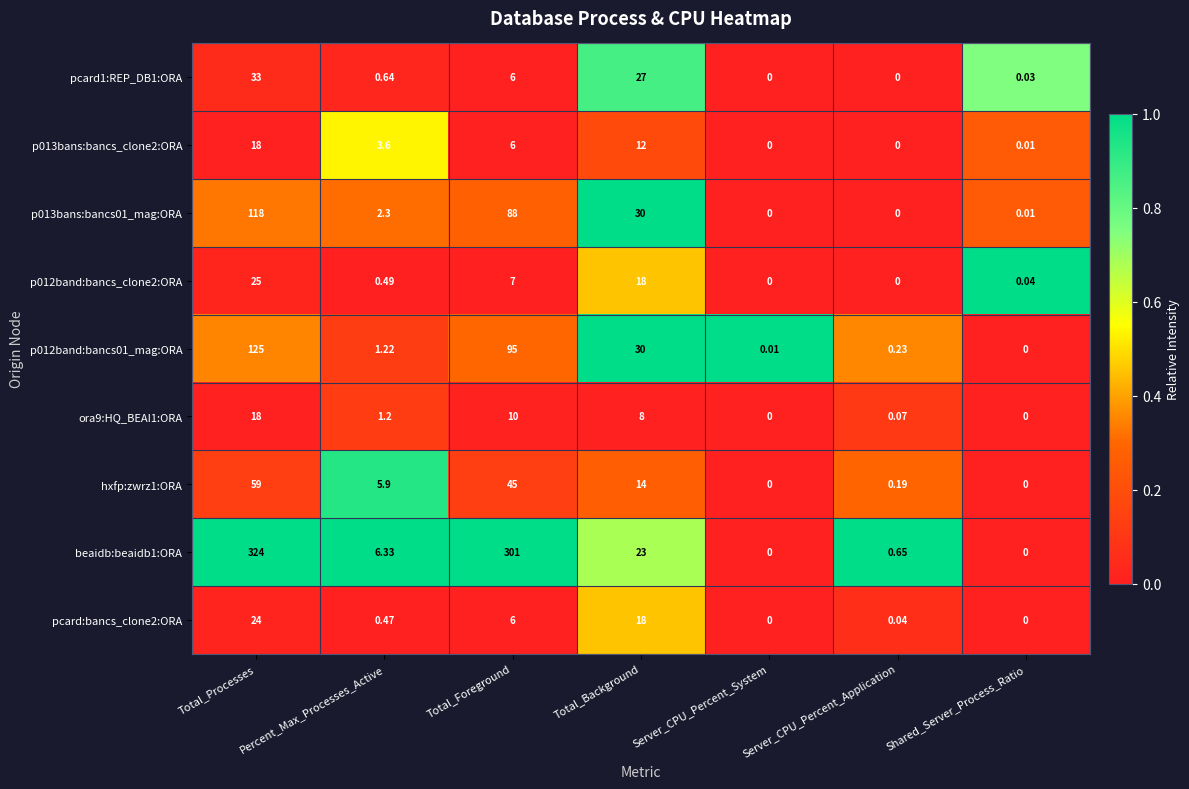

Count the number of categories in the chart.

7